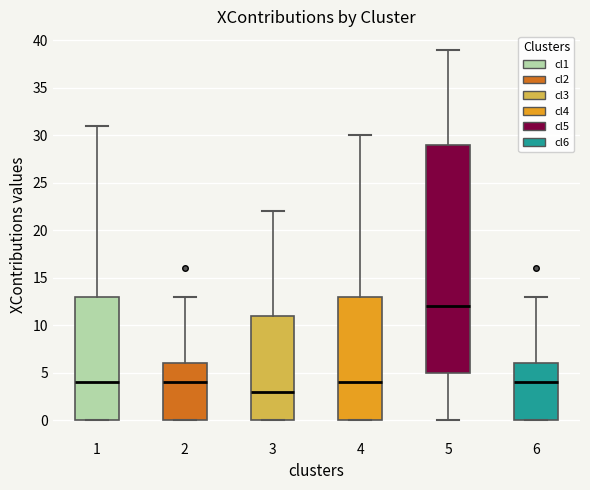

Where is the lower edge of the box at x = 4 on the y-axis? The values are not printed on the chart, so give them approximately, as read against the axis.

0